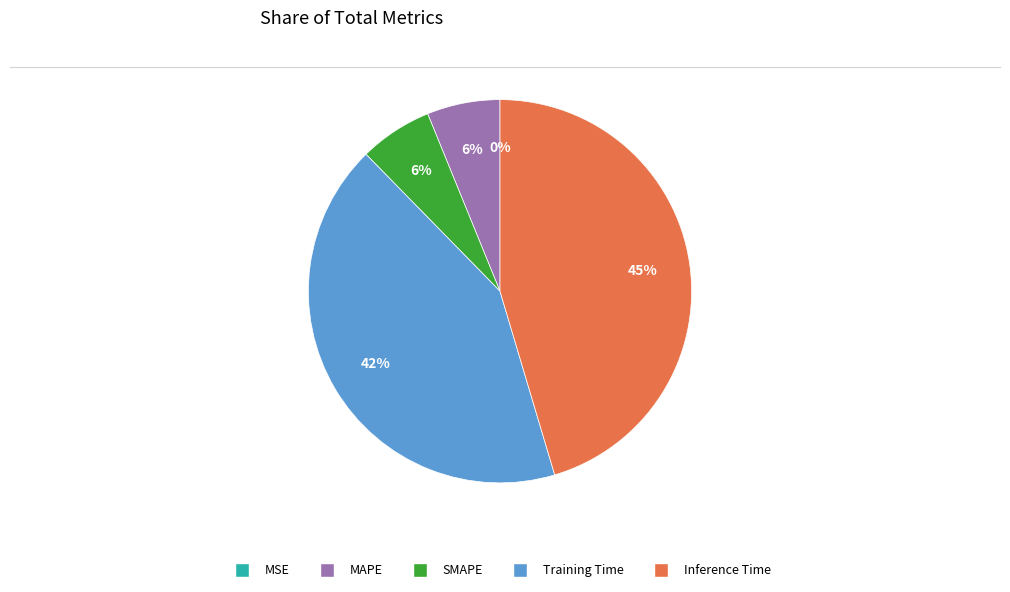

What is the largest slice in the pie chart?

Inference Time